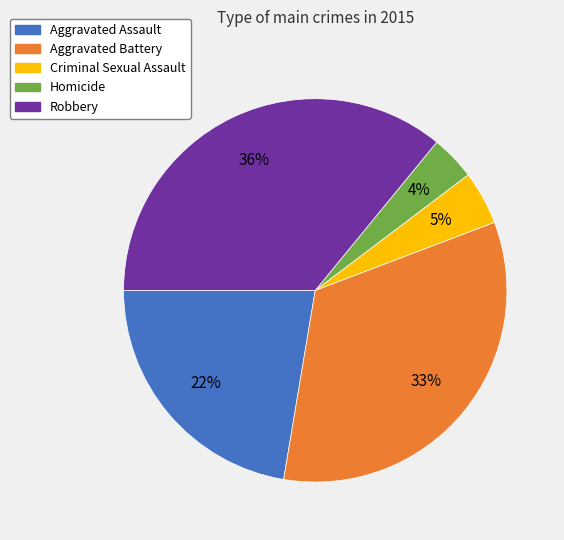

Between Criminal Sexual Assault and Aggravated Assault, which is larger?

Aggravated Assault